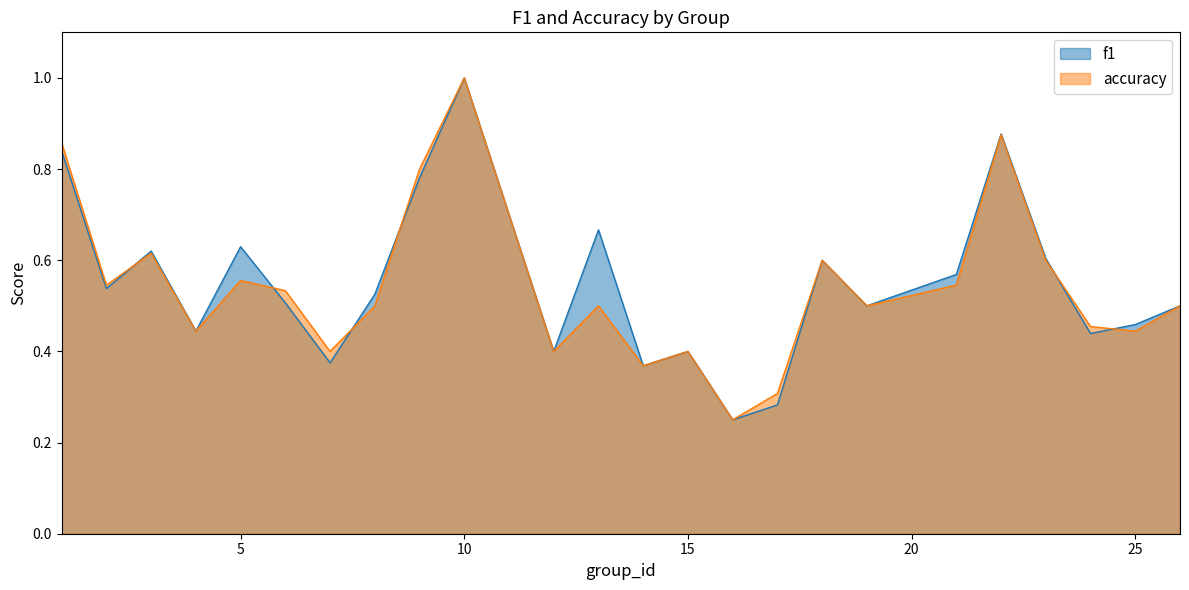

Count the accuracy values in the range 0 to 1.

24